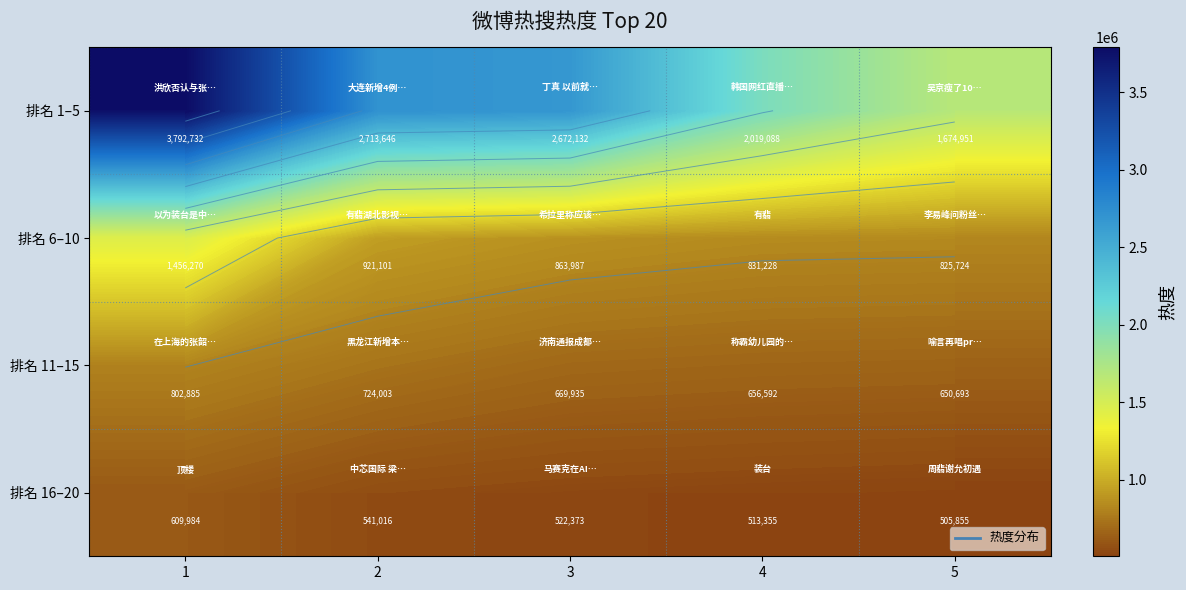

Count the number of data series in this chart.

4